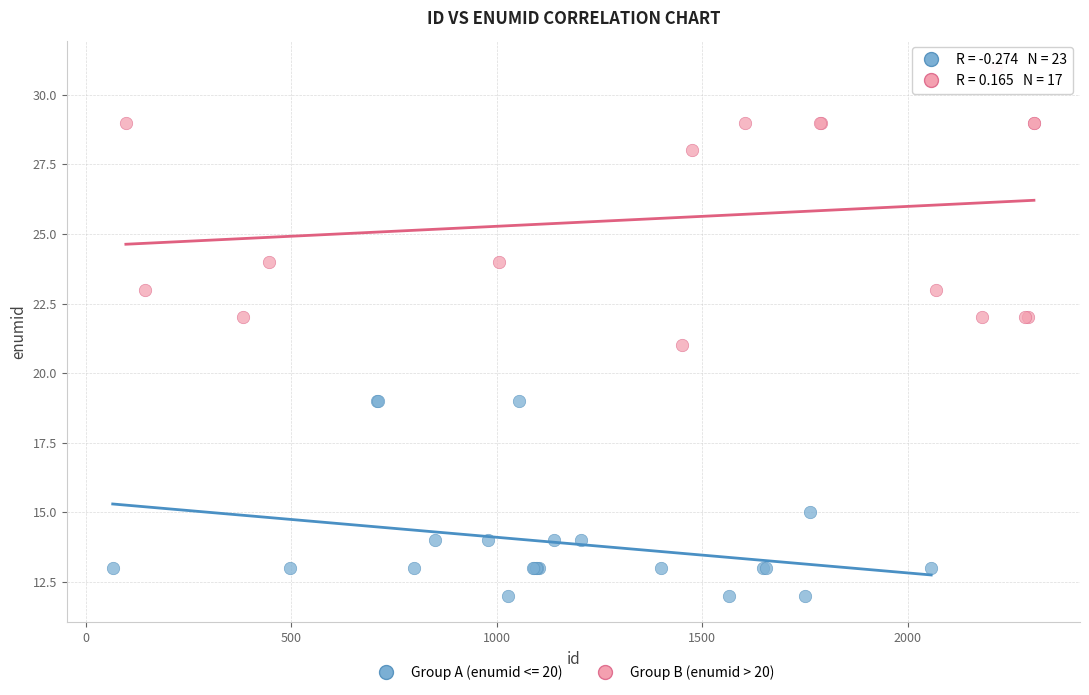

Which series contains the lowest Y value?

Group A (enumid <= 20)